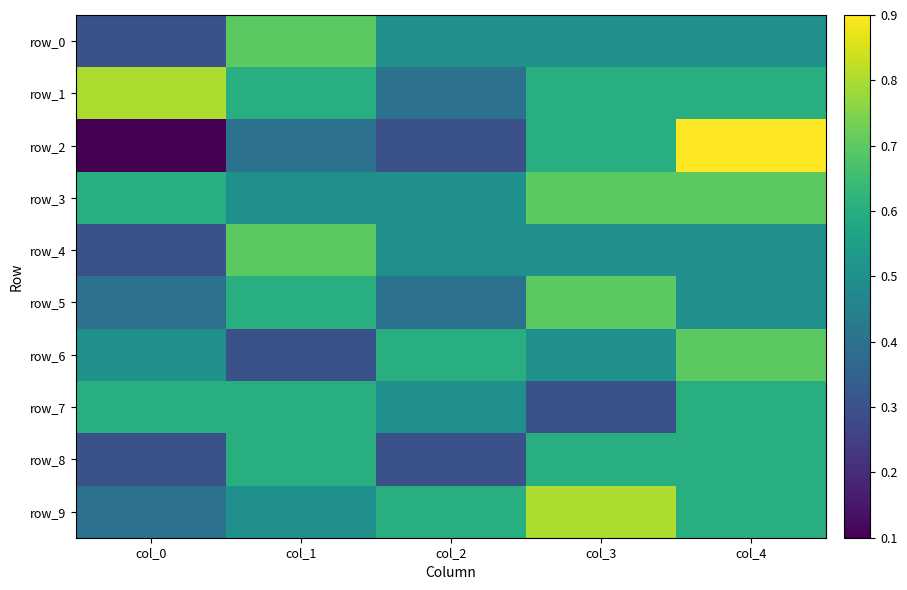

Which has a higher value, col_0 or col_1?

col_1